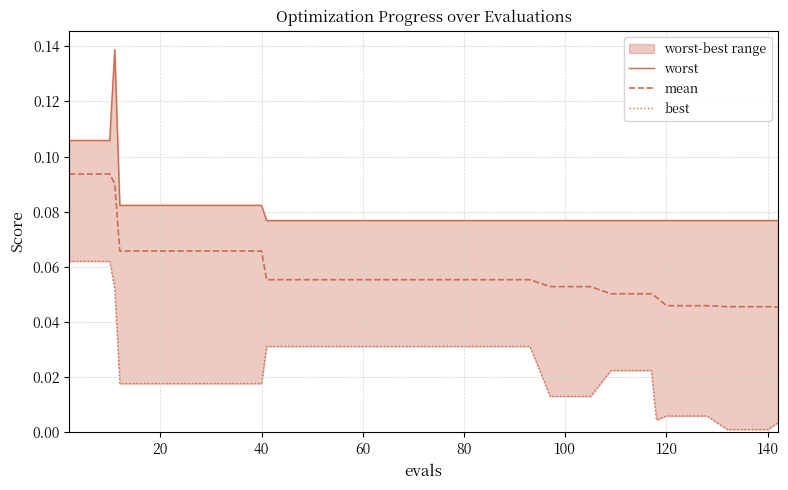

Which series has the widest spread of values?

worst